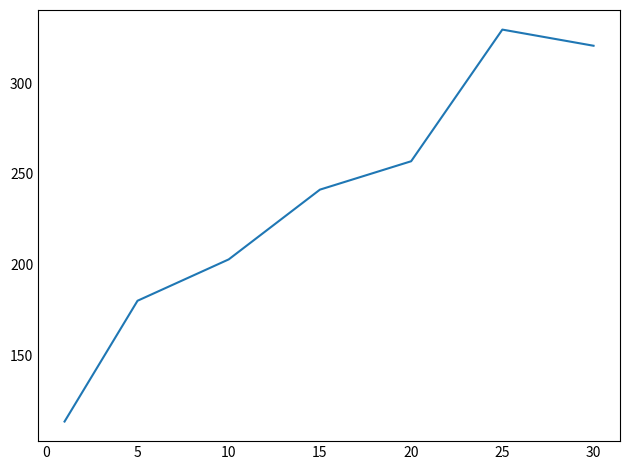

What is the minimum value shown in the chart?

113.3